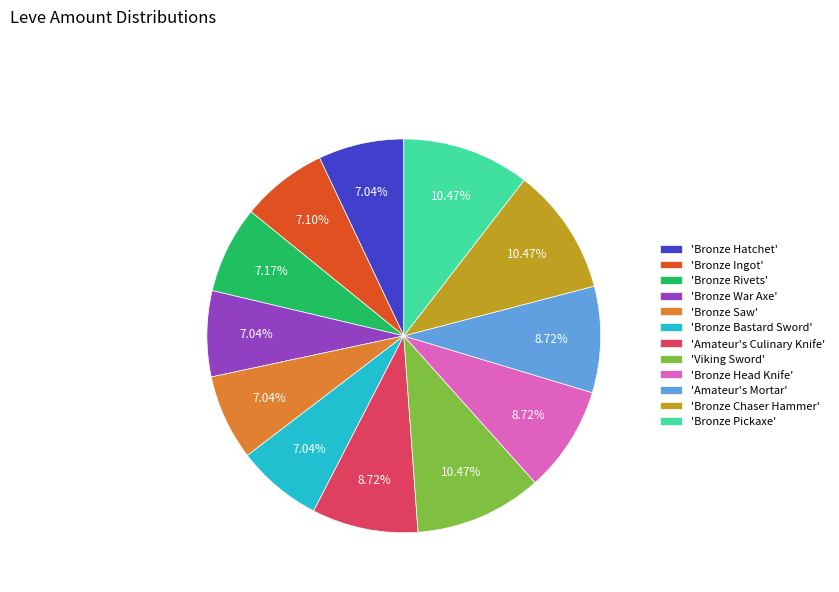

How many slices are in this pie chart?

12